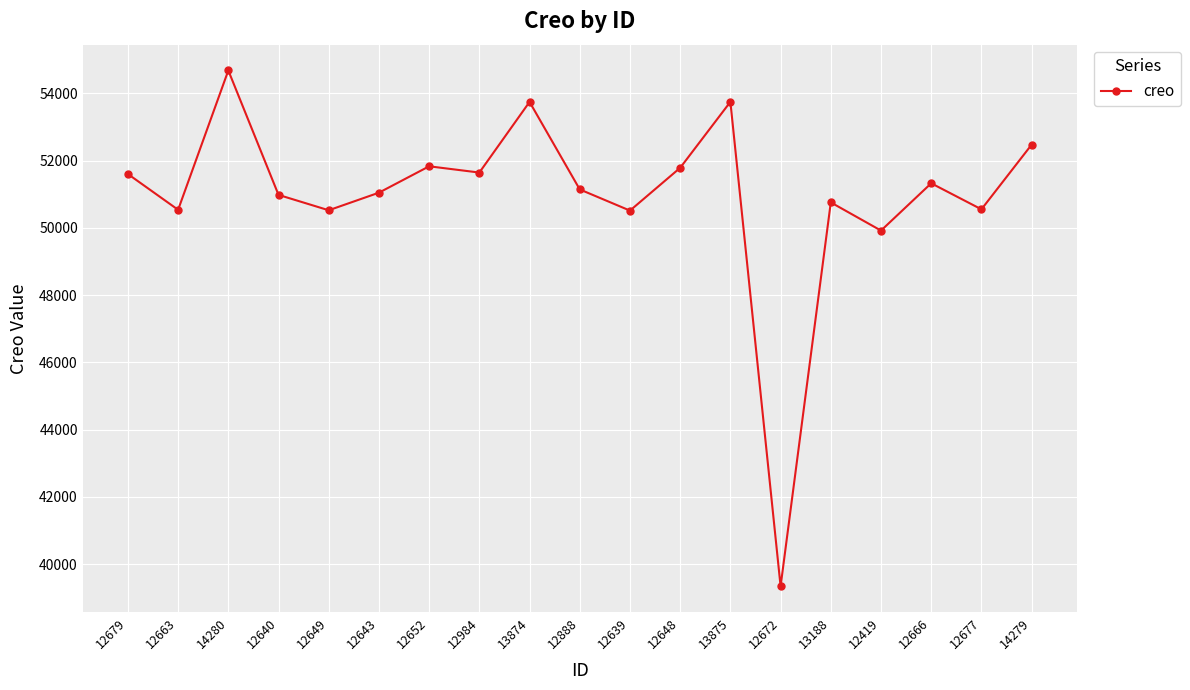

What is the sum of the values at 12639 and 12679?

102113